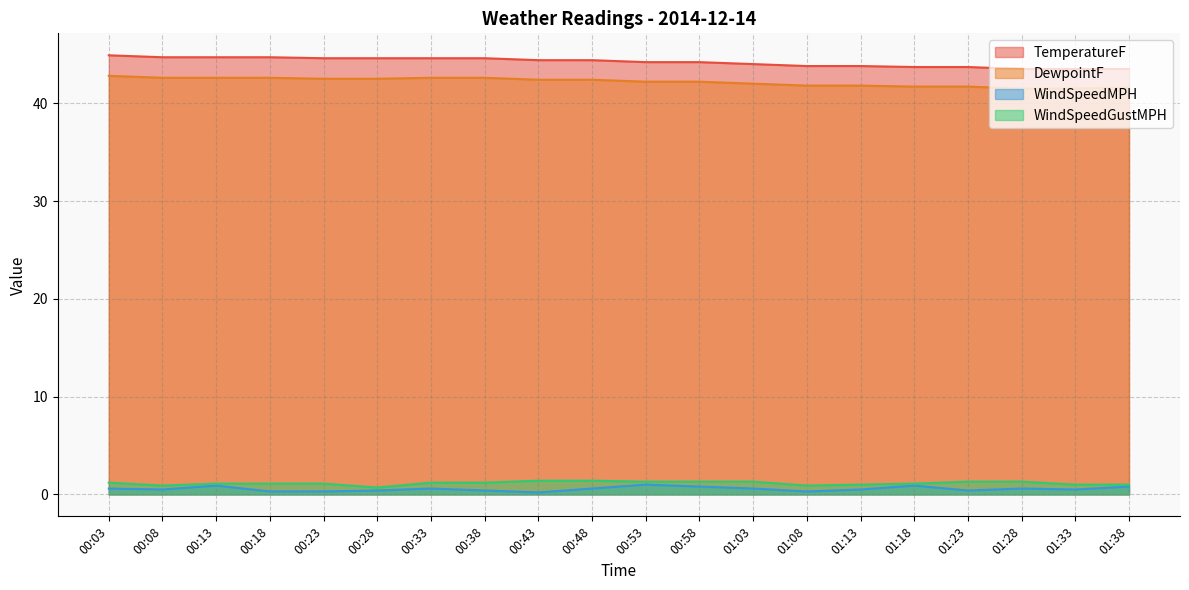

True or false: TemperatureF and DewpointF cross at least once.

False